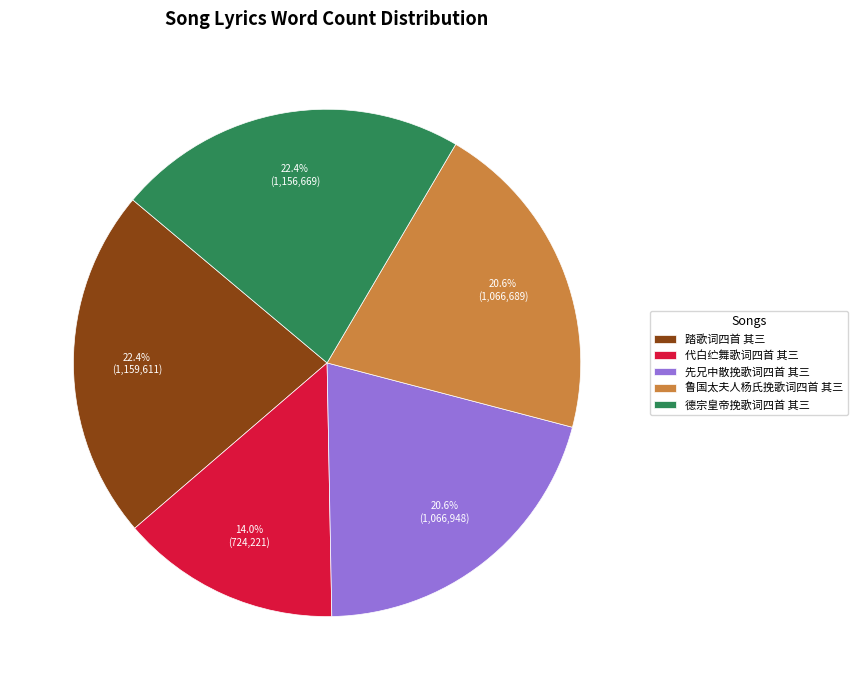

Combined, do 德宗皇帝挽歌词四首 其三 and 鲁国太夫人杨氏挽歌词四首 其三 account for over 50%?

No